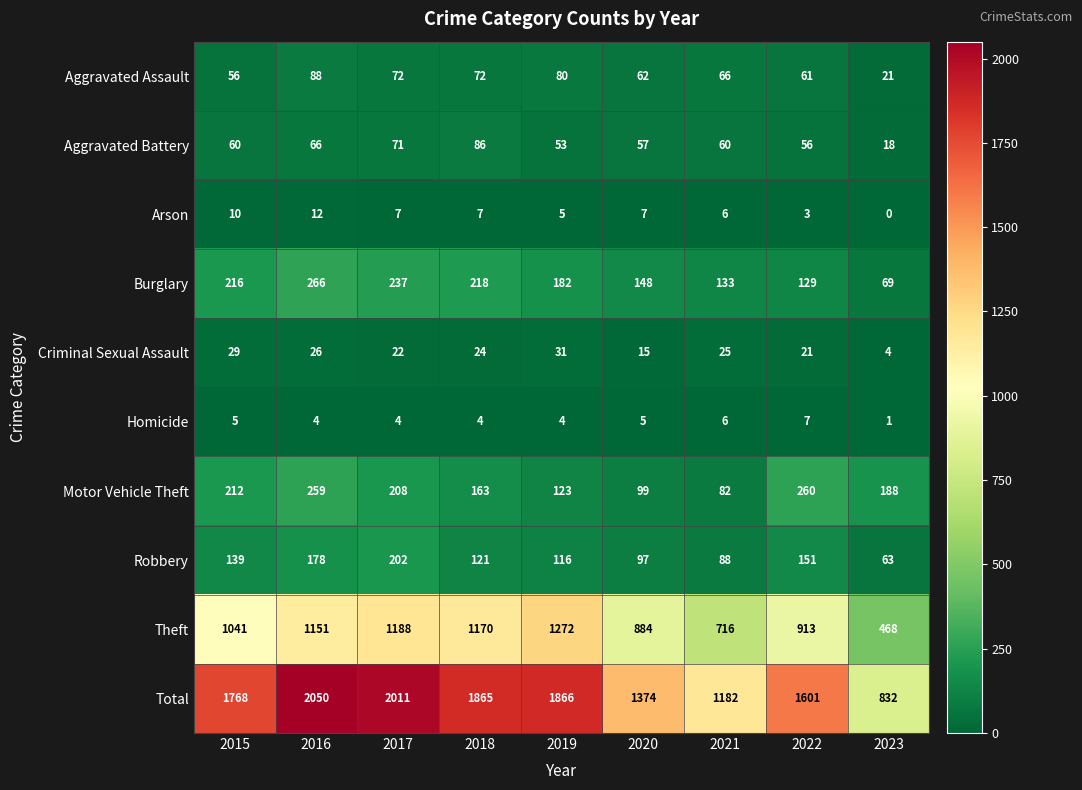

Which series has the largest total across all categories?

Total